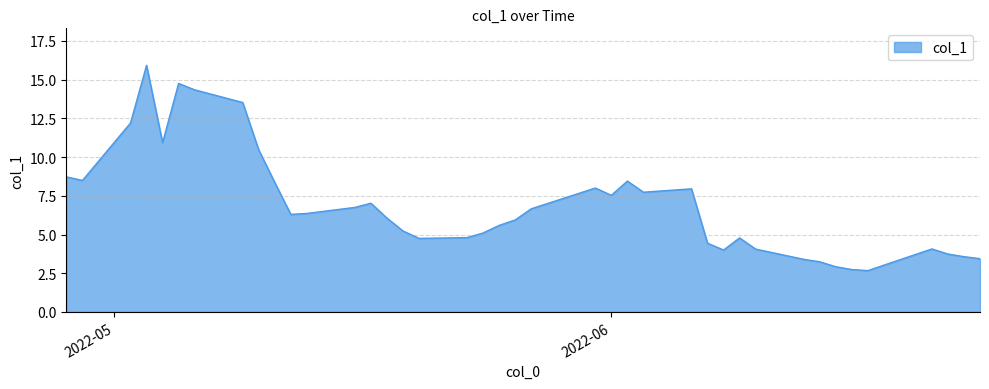

What is the difference between the maximum and second lowest values?

13.2